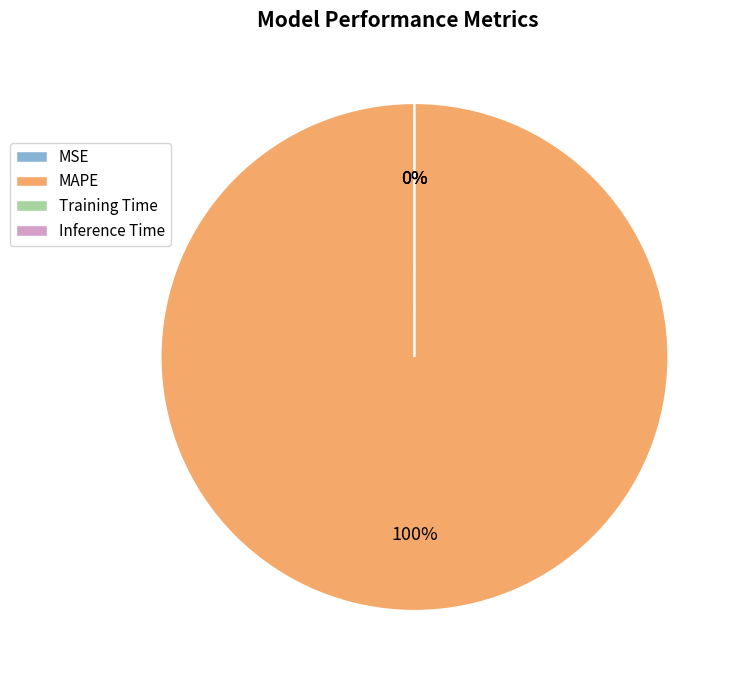

What percentage is the MAPE slice, to the nearest percent?

100%